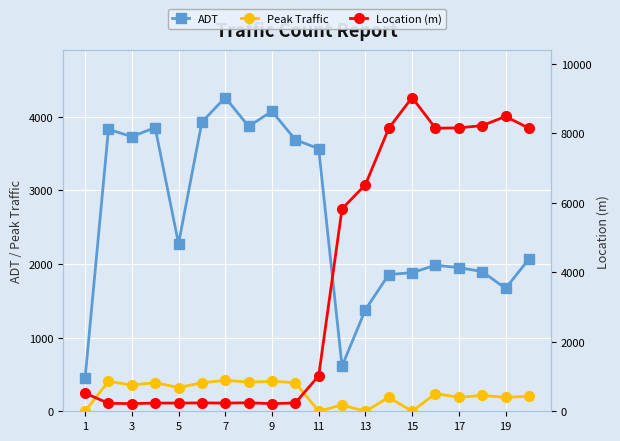

What is the greatest value displayed?

9033